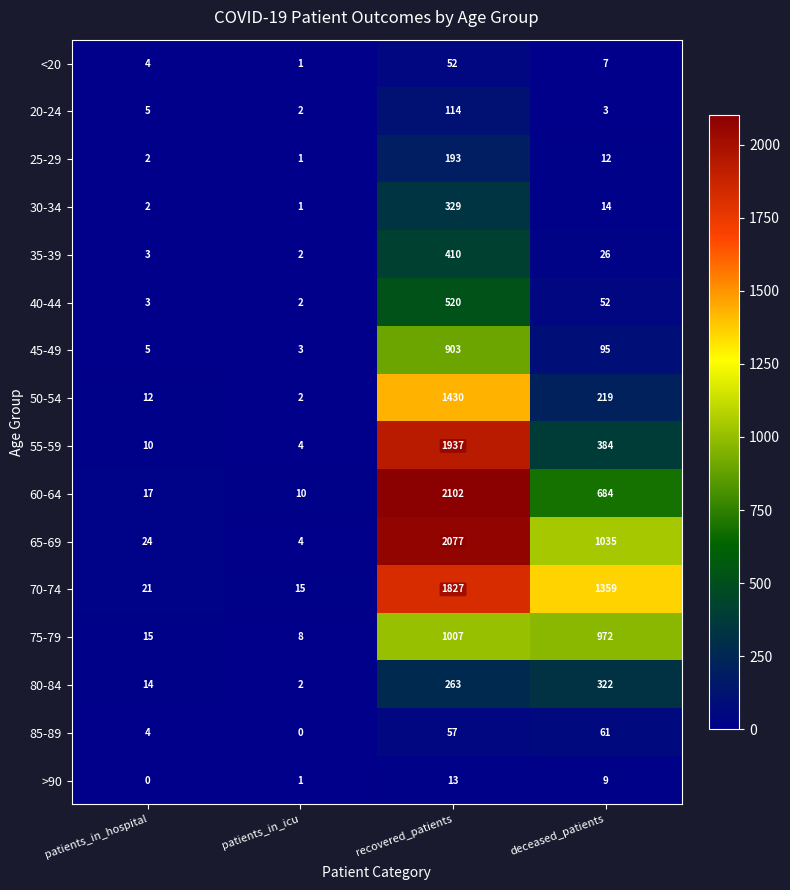

The 75-79 series shows 12 at patients_in_icu. True or false?

False